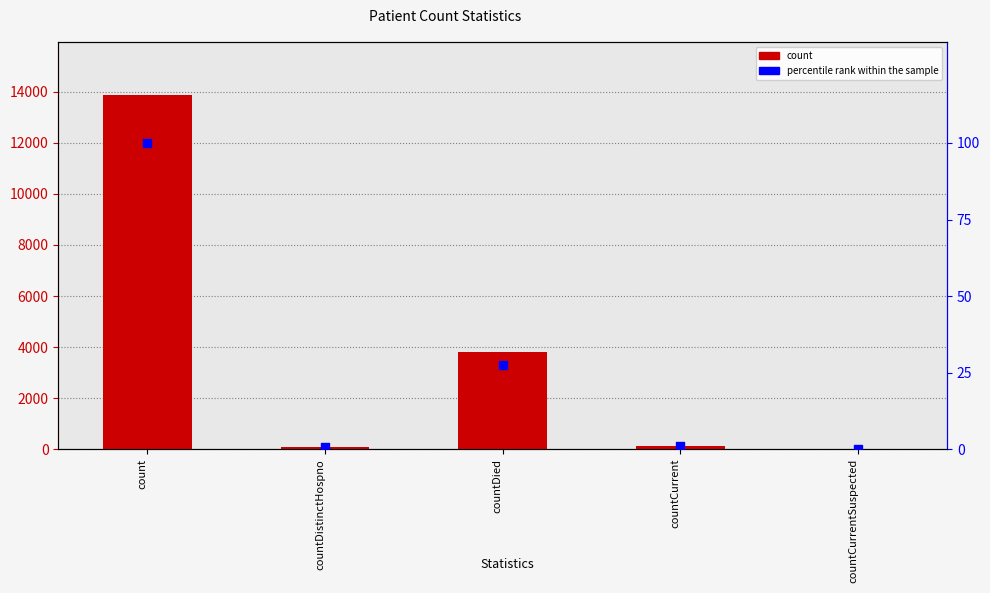

Which series has the largest Y range (max minus min)?

count